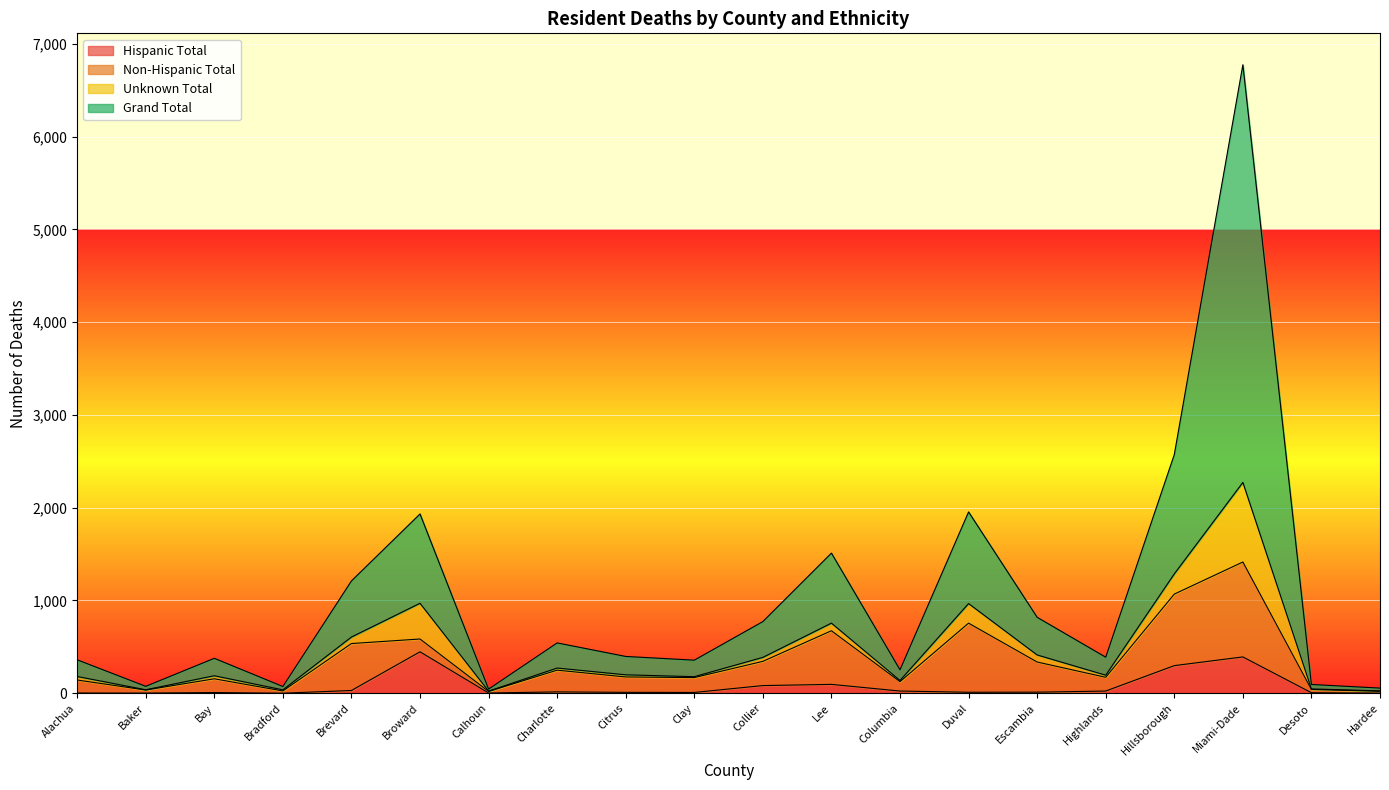

What is the highest value of the Hispanic Total series?

446